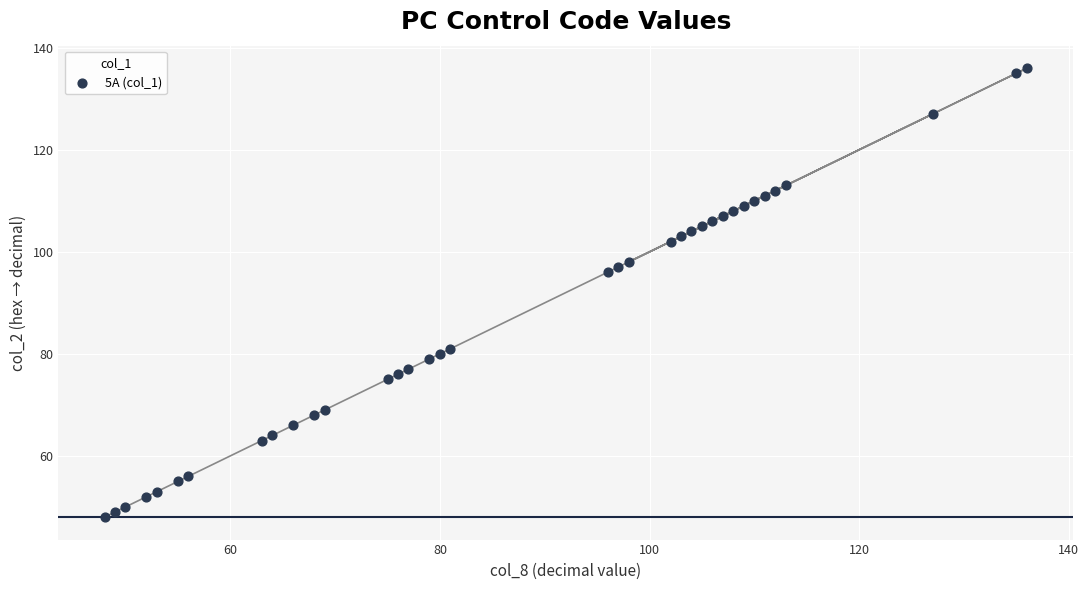

What Y value in the scatter plot is closest to 92?

96